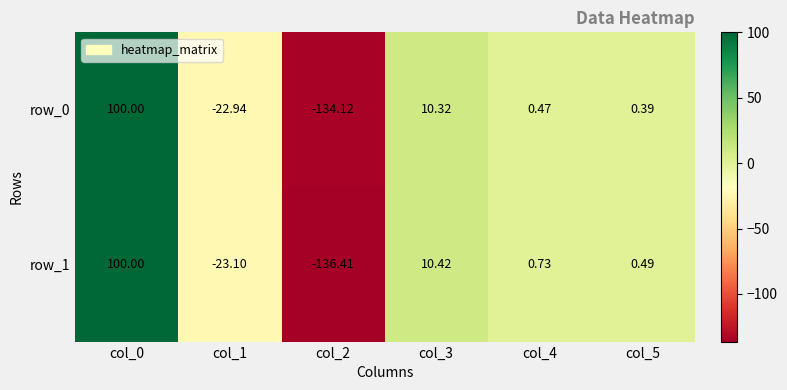

Is the value of row_1 at col_1 greater than the value of row_0 at col_0?

No